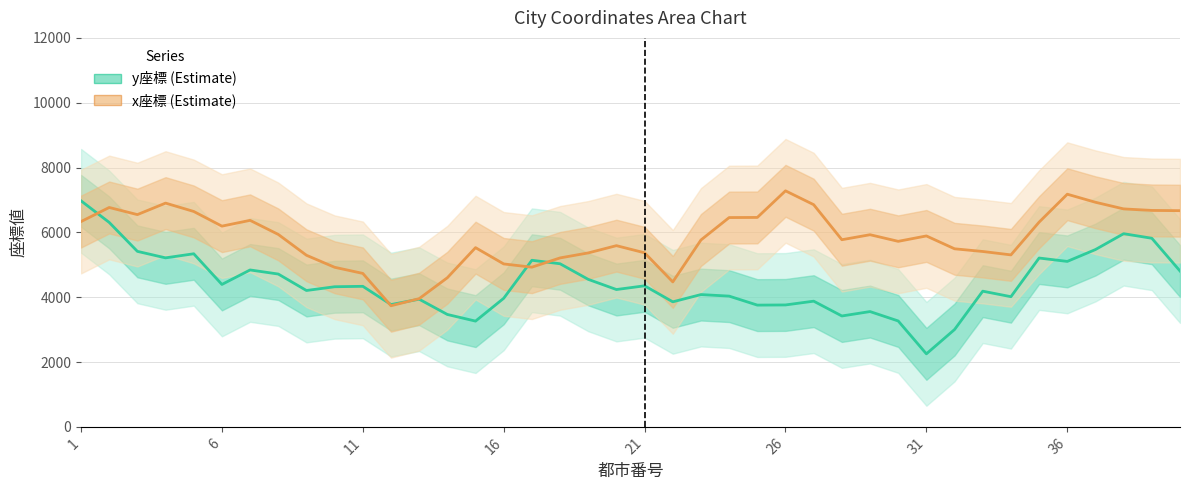

Count the number of categories in the chart.

40